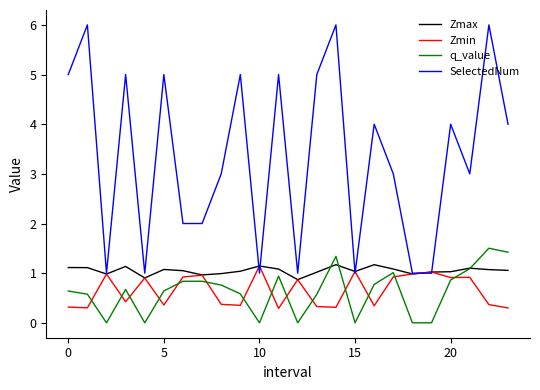

Does the chart have visible grid lines?

No